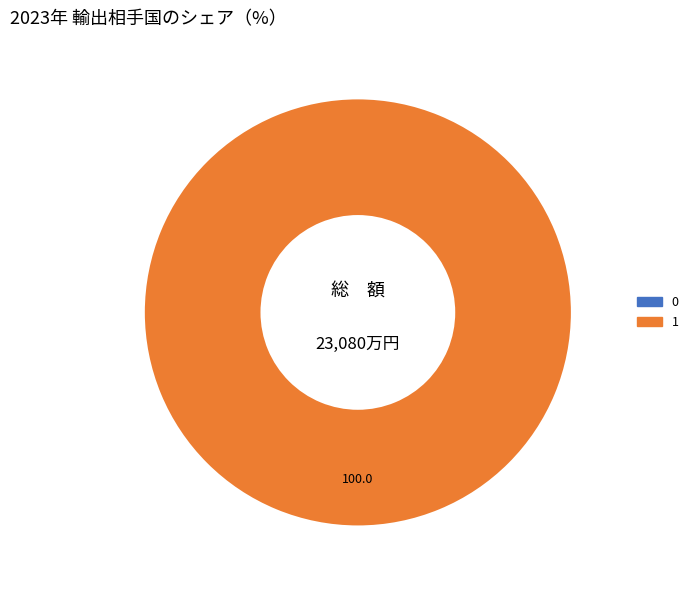

How many slices are in this pie chart?

2